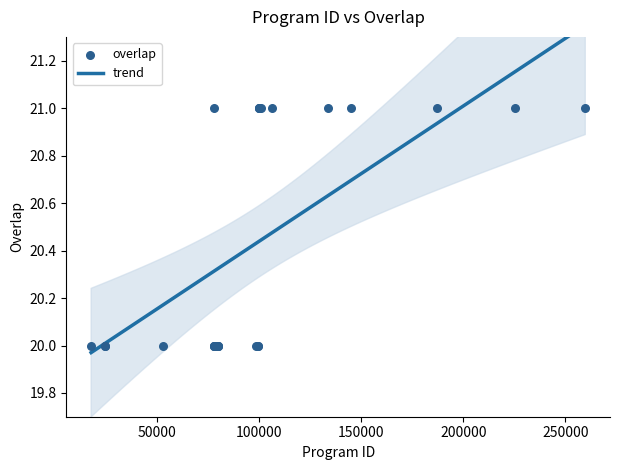

Which has a higher value, 77930 or 225482?

77930